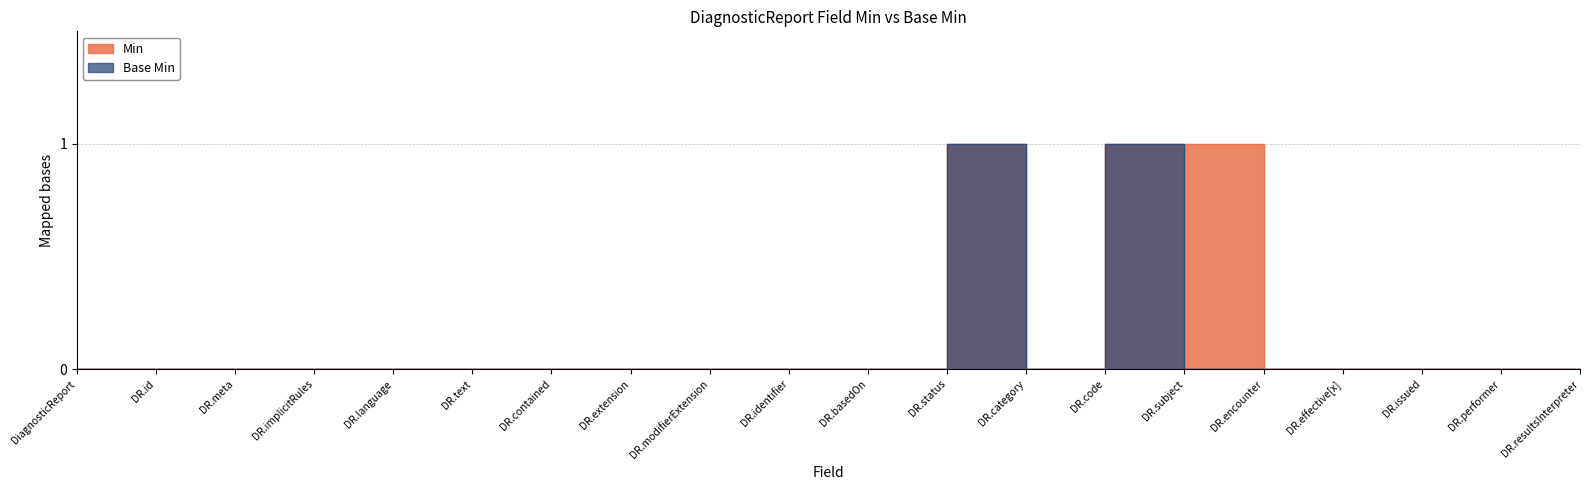

Reading left to right, what are all the values shown in this chart?

Min: 0	0	0	0	0	0	0	0	0	0	0	1	0	1	1	0	0	0	0	0
Base Min: 0	0	0	0	0	0	0	0	0	0	0	1	0	1	0	0	0	0	0	0